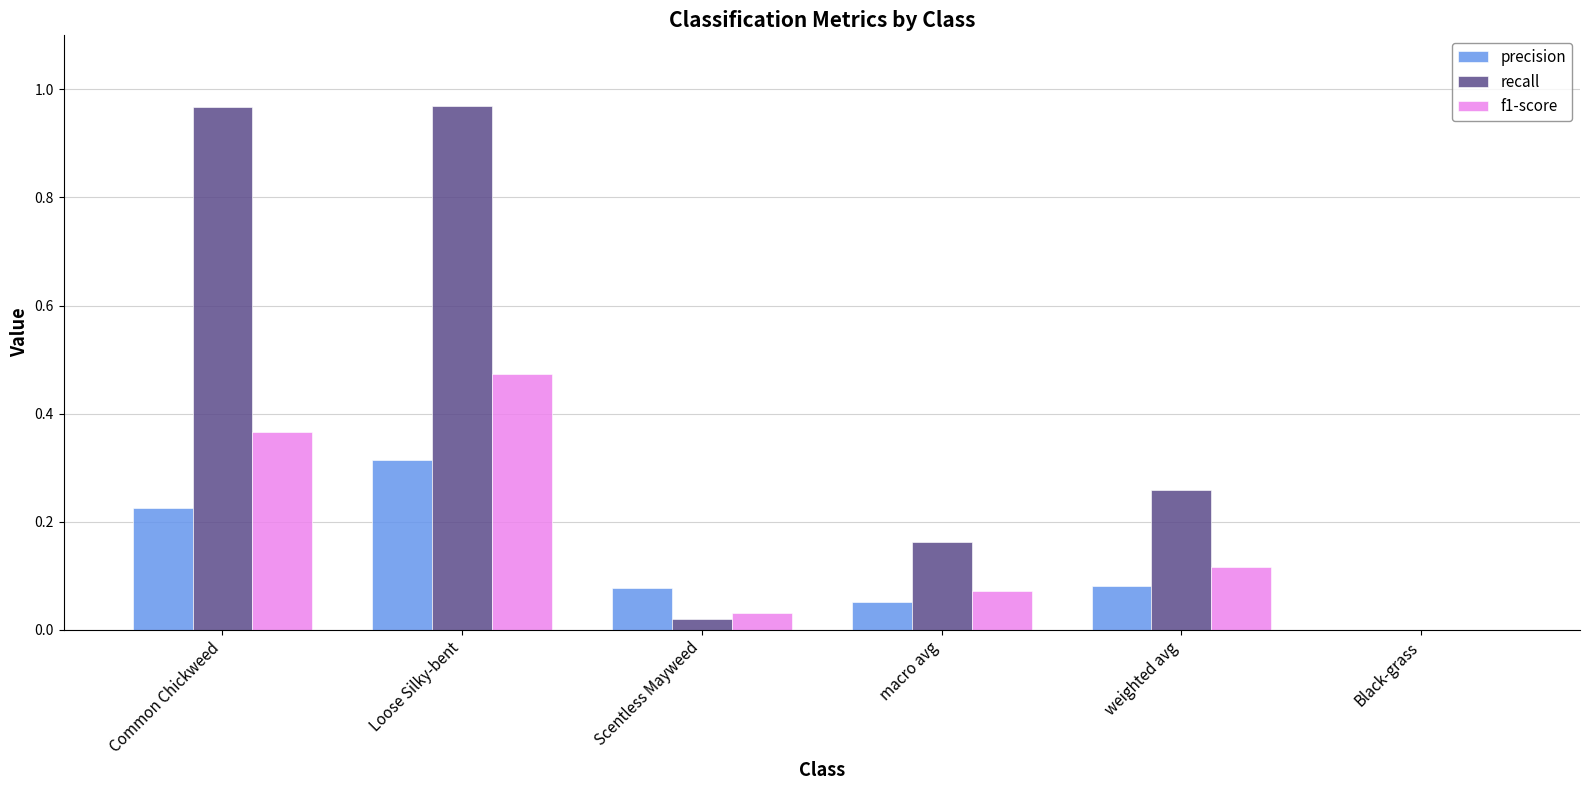

What is the sum of all precision values?

0.7